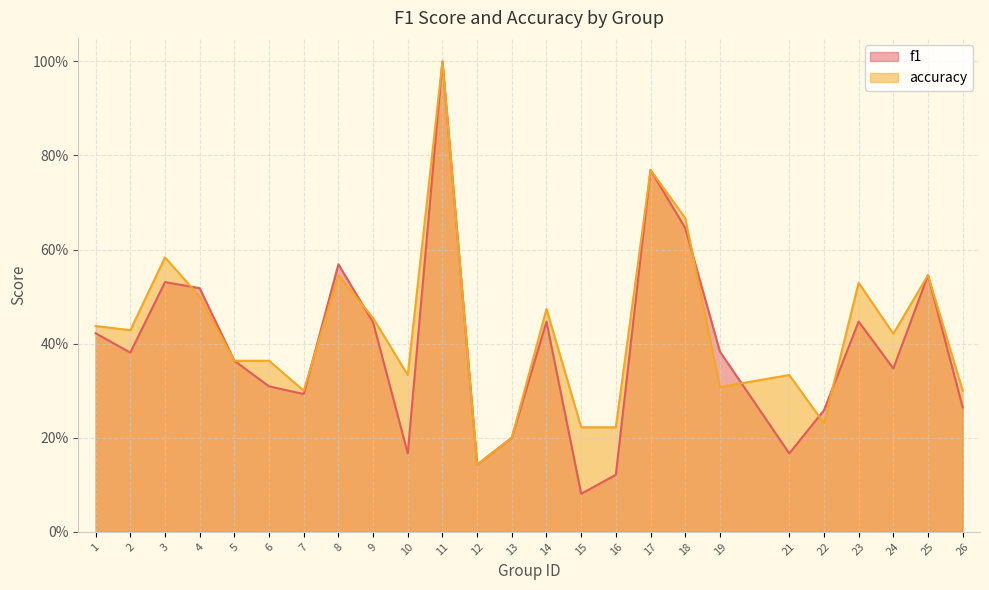

The accuracy series shows 0.1 at 13. True or false?

False